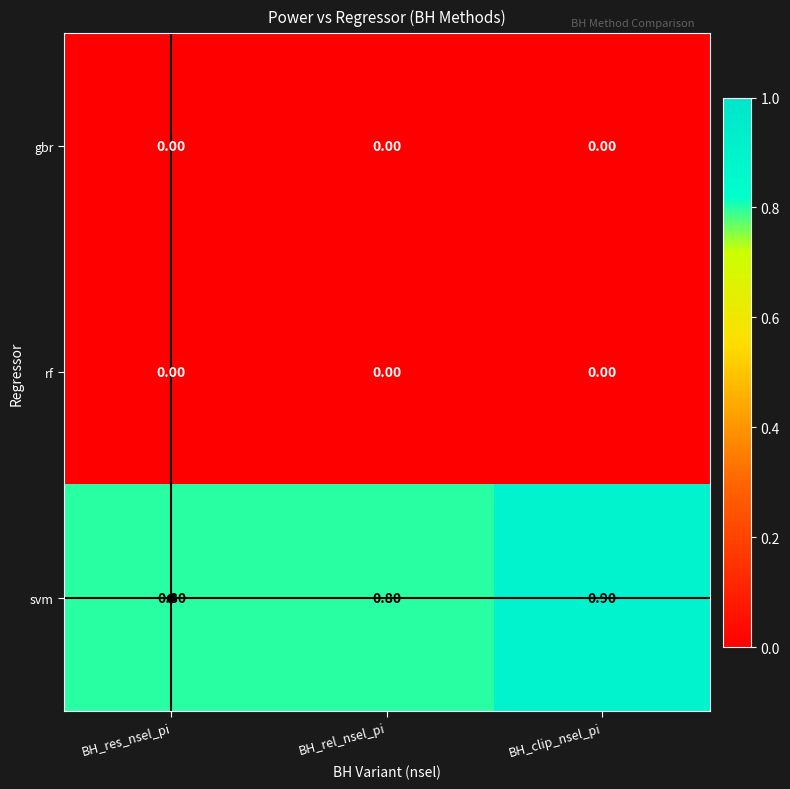

At how many categories does at least one series exceed 0?

3